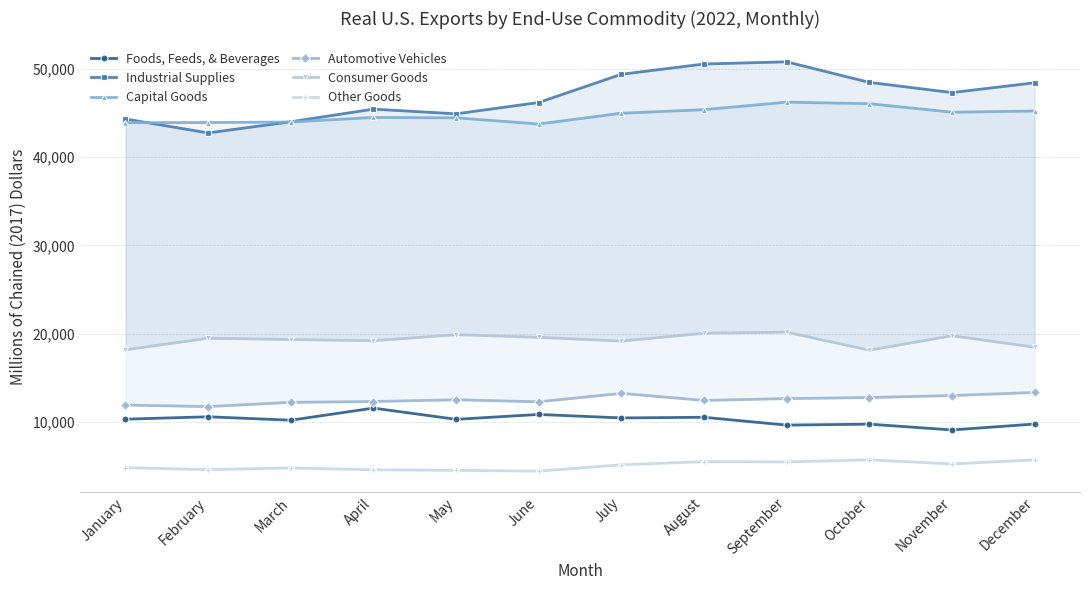

What is the smallest value displayed?

4428